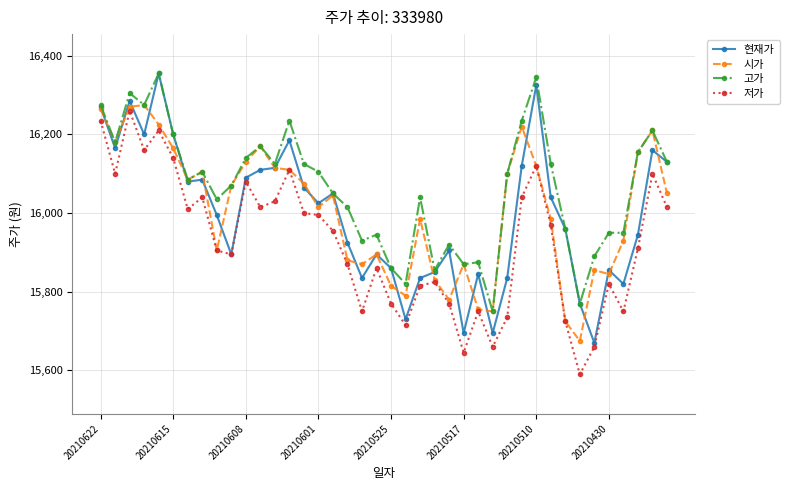

What is the average value of the 현재가 series?

15997